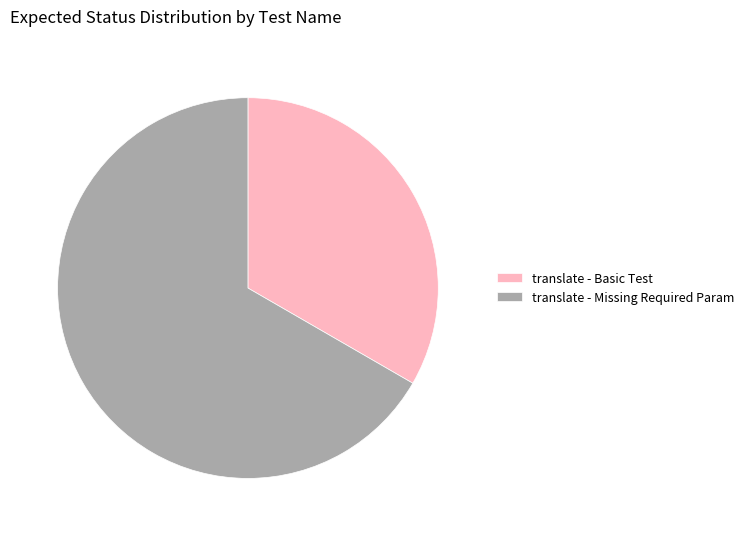

Between translate - Basic Test and translate - Missing Required Param, which is larger?

translate - Missing Required Param